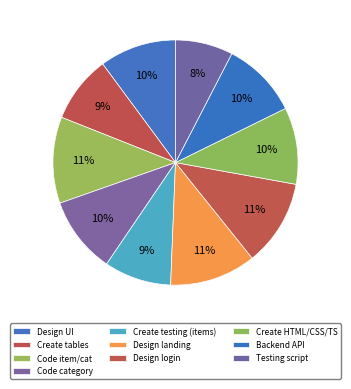

How many slices are in this pie chart?

10